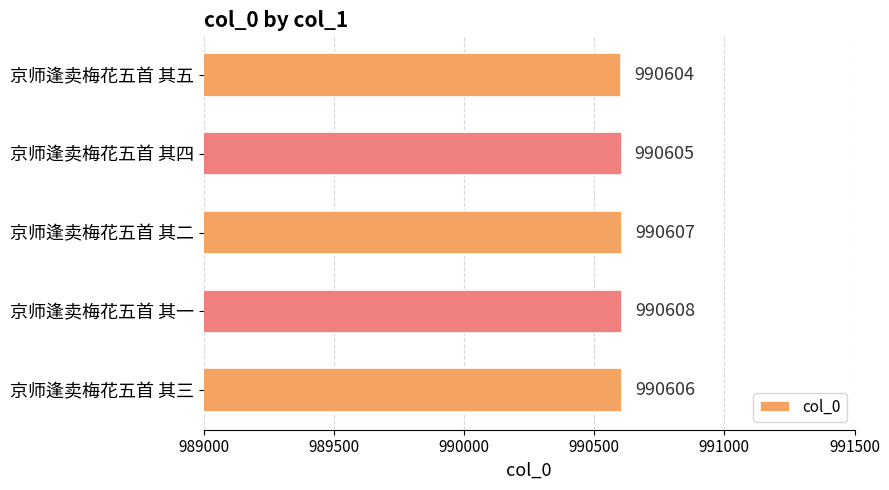

What is the change in value from 京师逢卖梅花五首 其一 to 京师逢卖梅花五首 其四?

-3